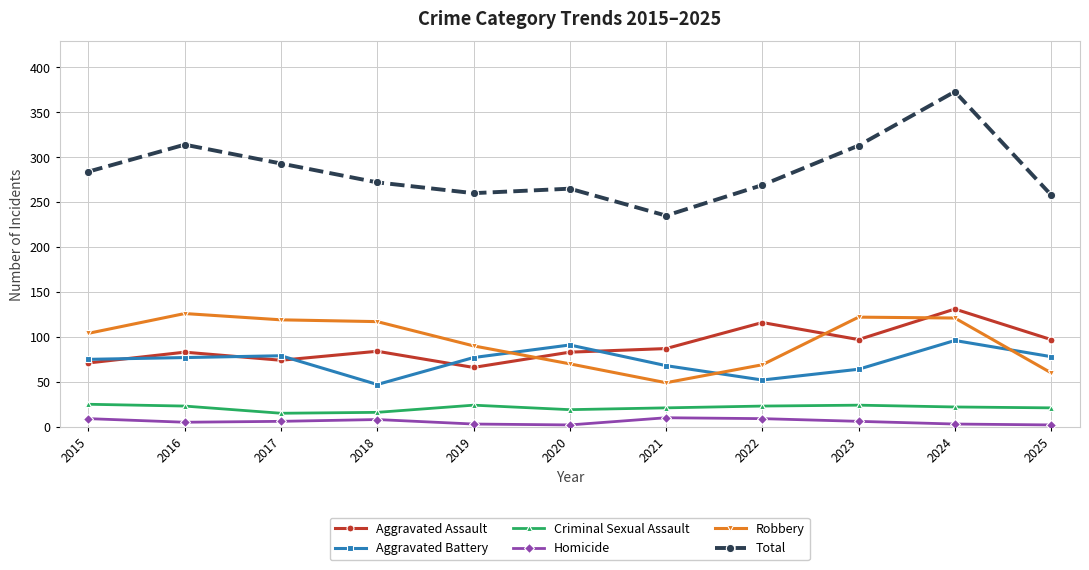

What are all the series names shown in the legend?

Aggravated Assault, Aggravated Battery, Criminal Sexual Assault, Homicide, Robbery, Total